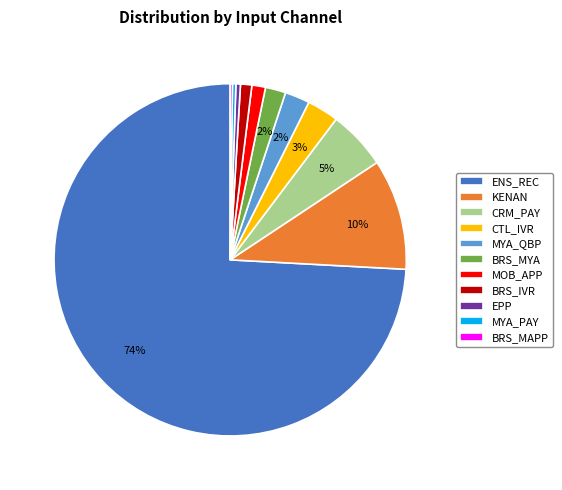

What is the largest slice in the pie chart?

ENS_REC